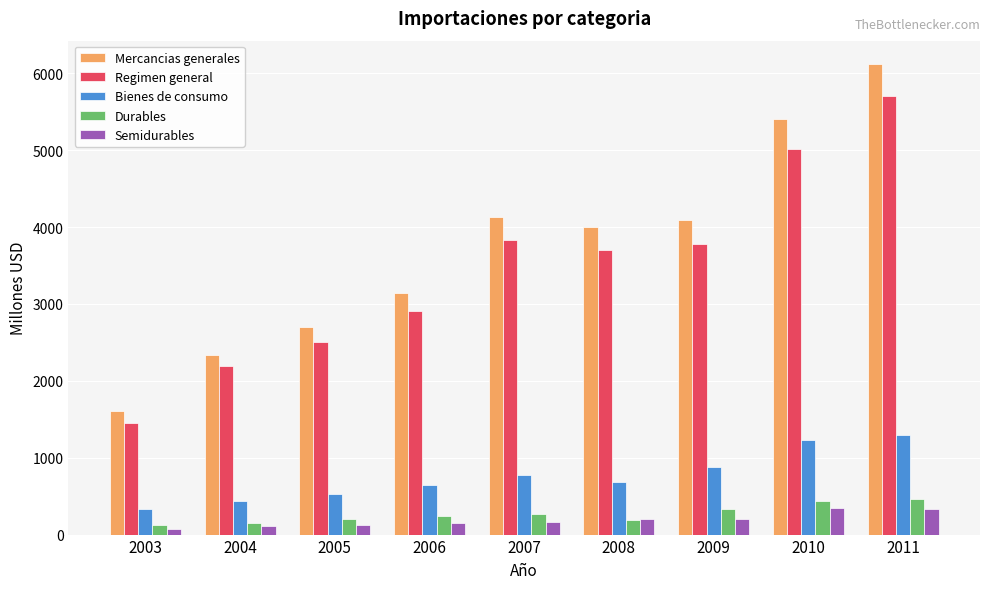

What is the maximum value for Semidurables?

340